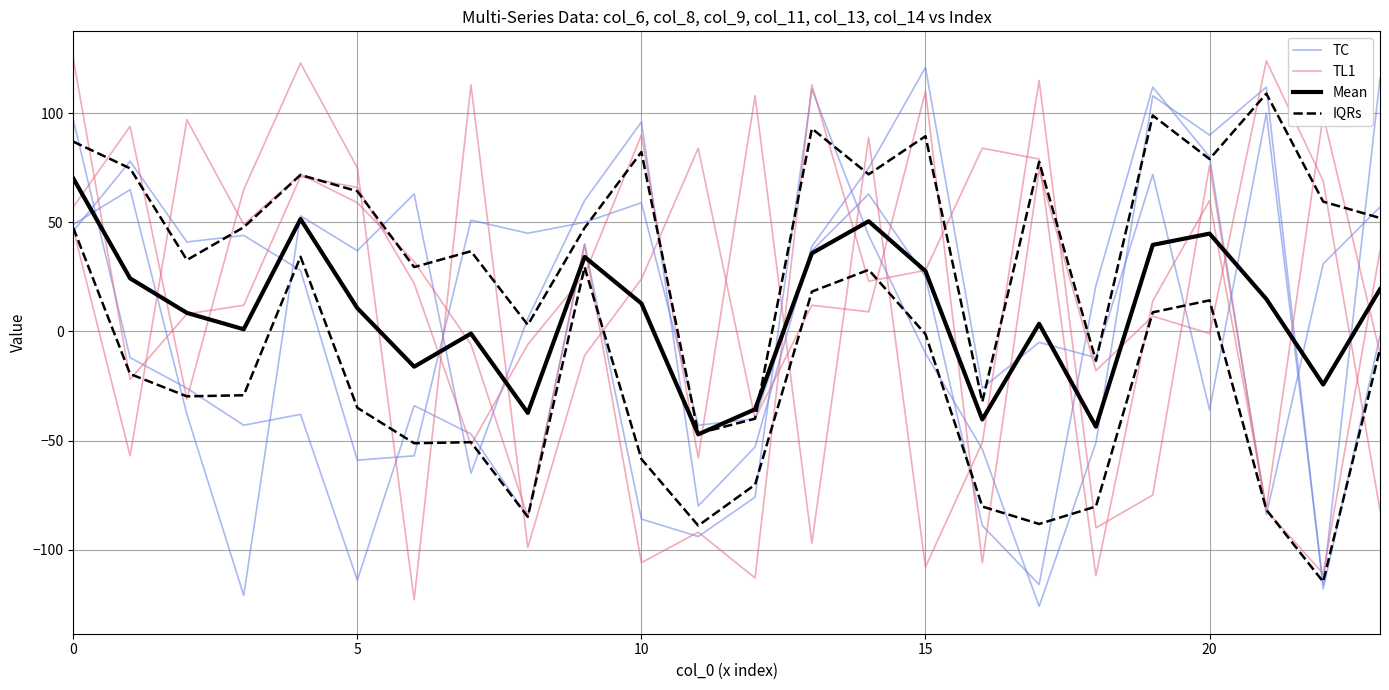

Is the value of TC at 20 greater than the value of IQRs at 15?

Yes